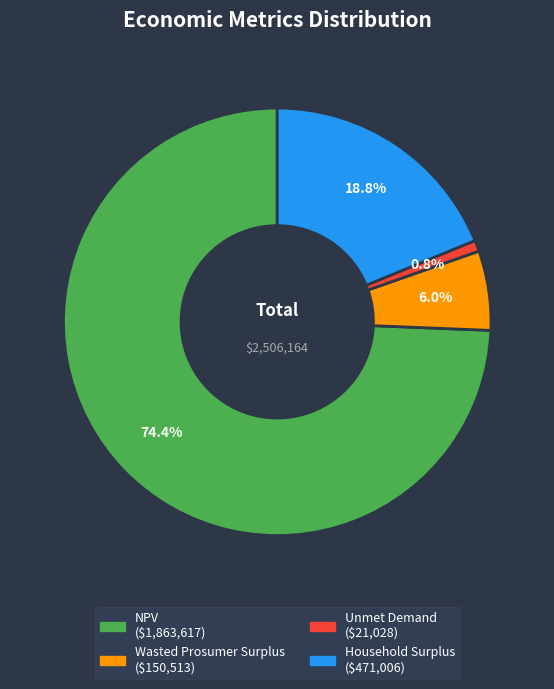

What is the majority slice?

NPV